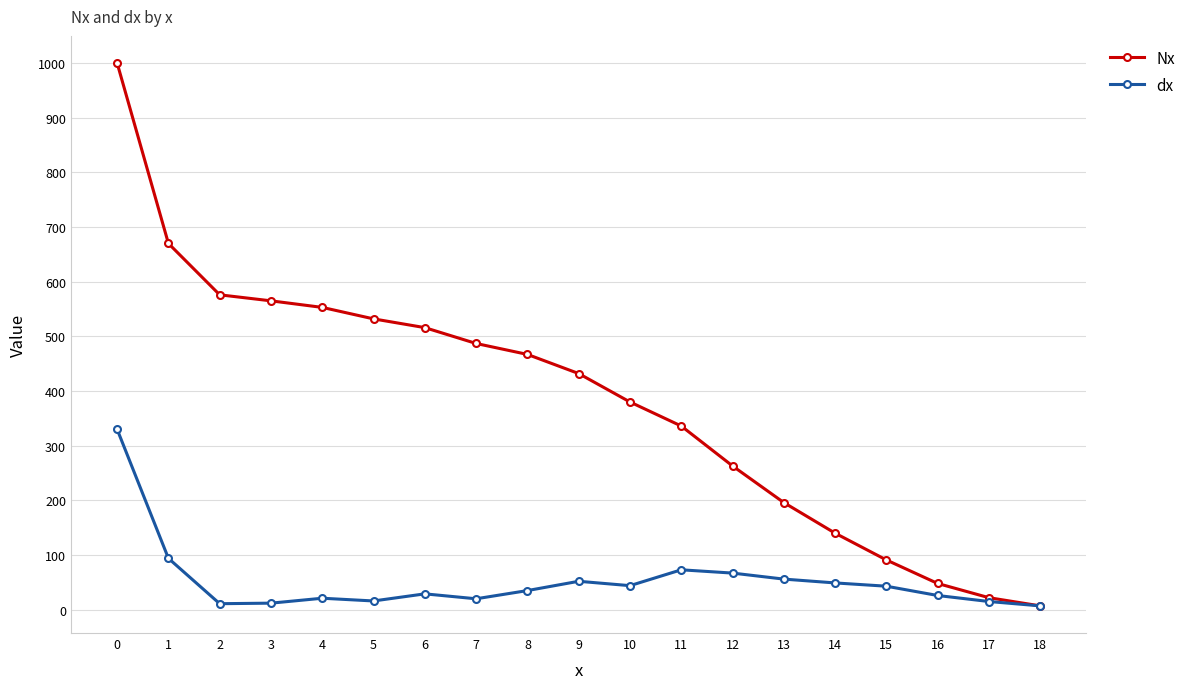

Which series has the largest total across all categories?

Nx